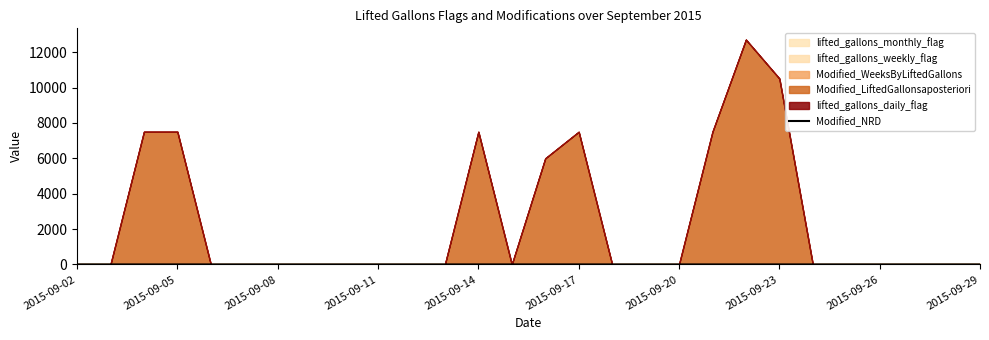

Which has a higher value, 2015-09-23 or 15?

2015-09-23